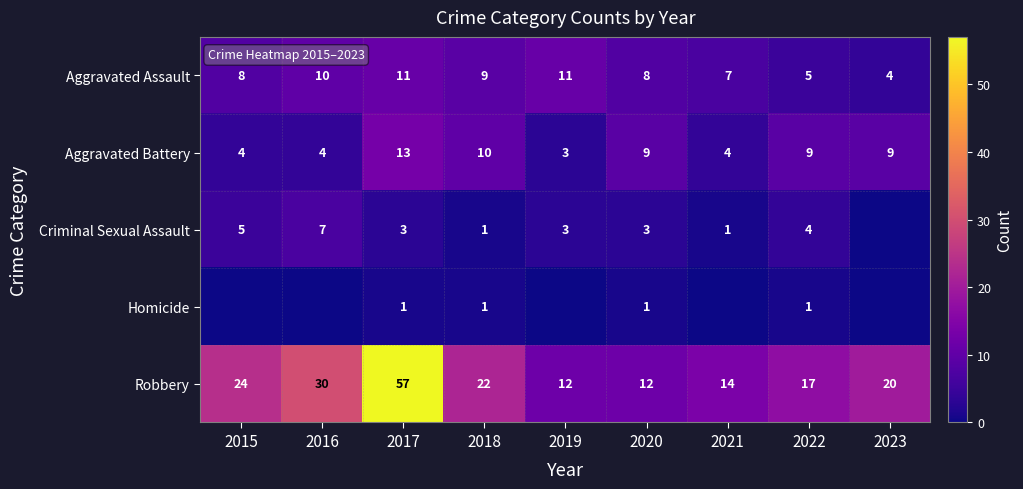

The Robbery series shows 18 at 2016. True or false?

False